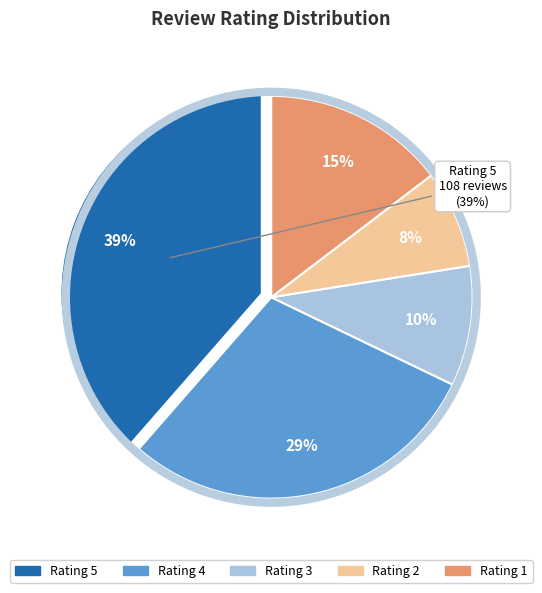

How many segments does this pie chart have?

5